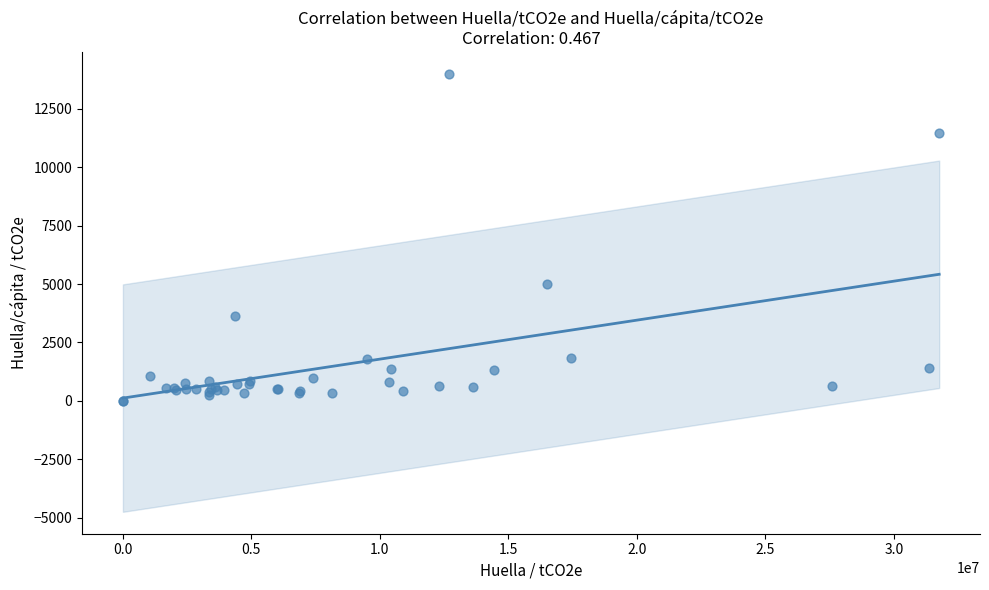

What Y value in the scatter plot is closest to 6993?

4990.6